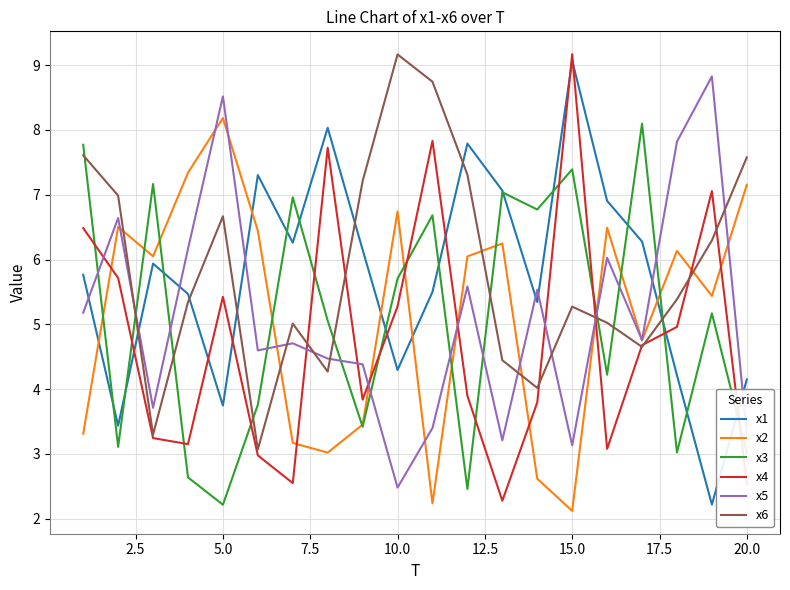

What is the minimum value for x2?

2.1